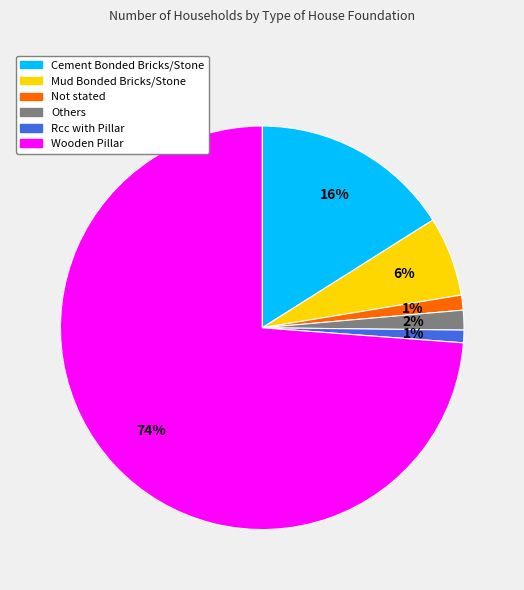

To the nearest percent, what is the difference between the largest and smallest slice percentages?

73%